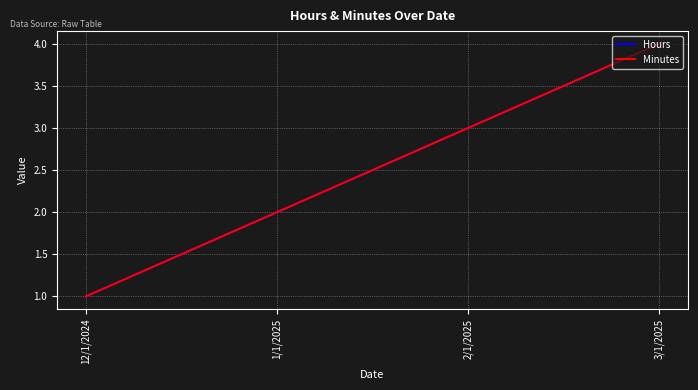

Which series has the largest range (max minus min)?

Hours